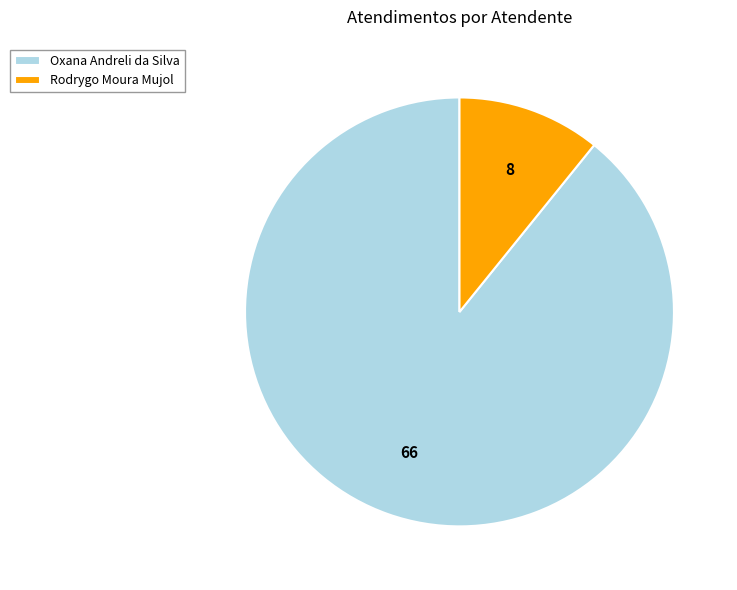

Does any single category account for the majority?

Yes